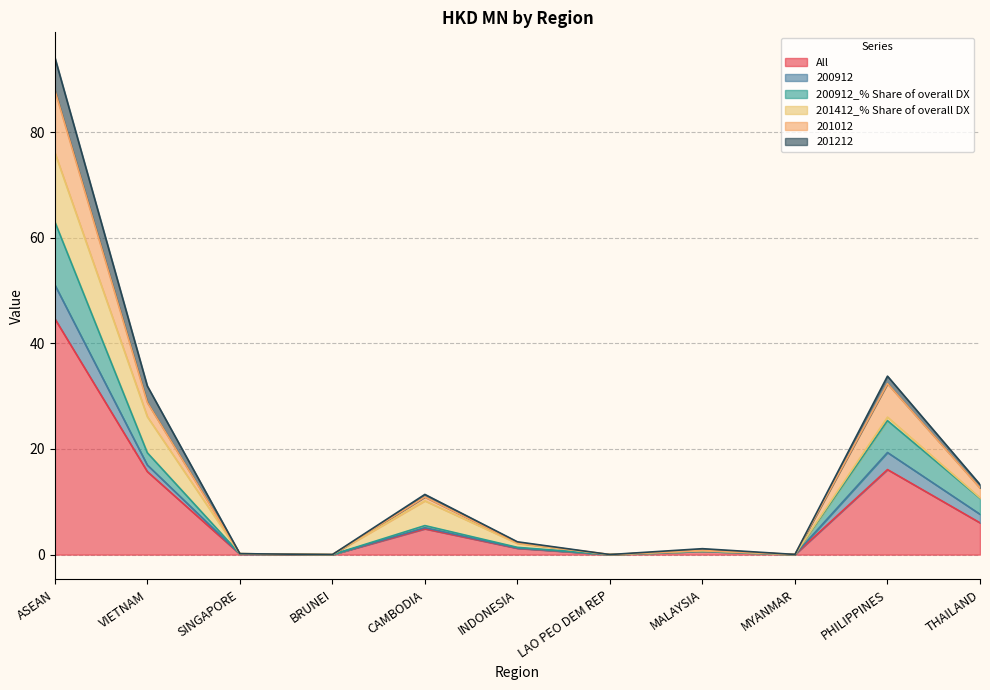

At which label does All first exceed 1?

ASEAN